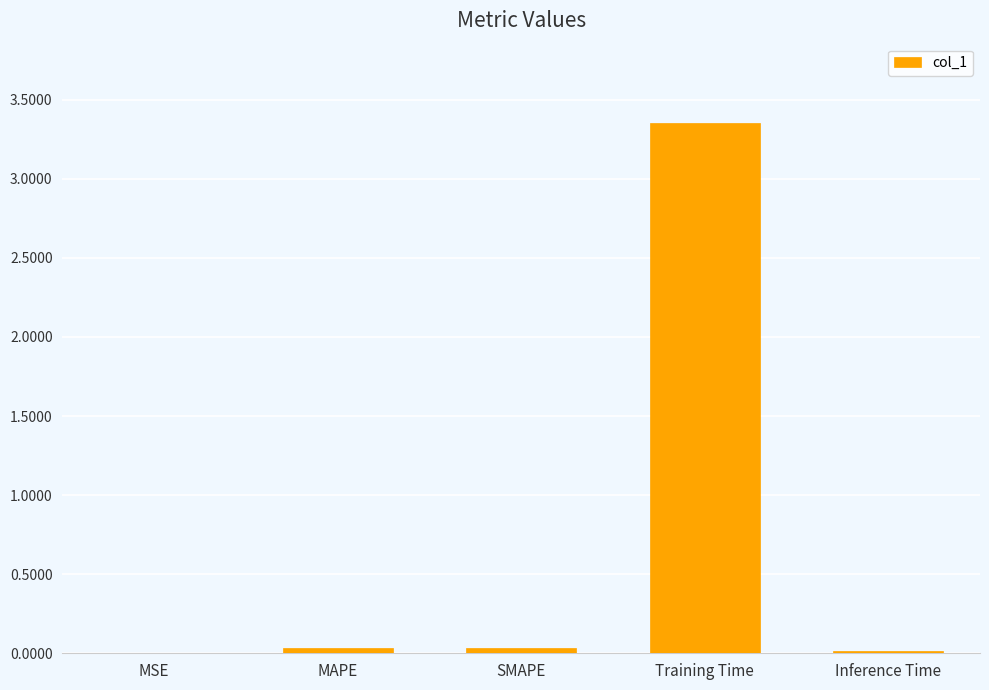

The chart shows a value of 0.0 at Inference Time. True or false?

True